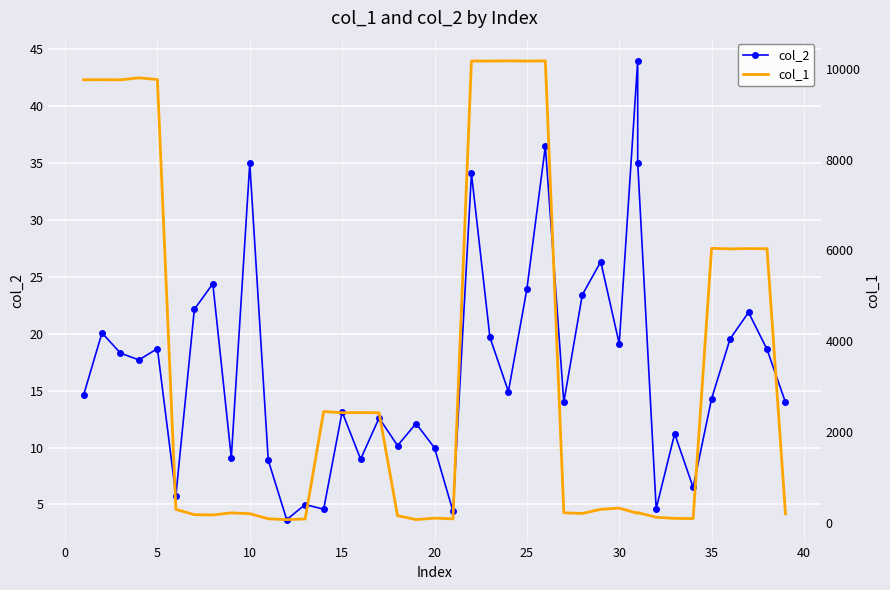

What is the sum of all col_2 values?

680.7